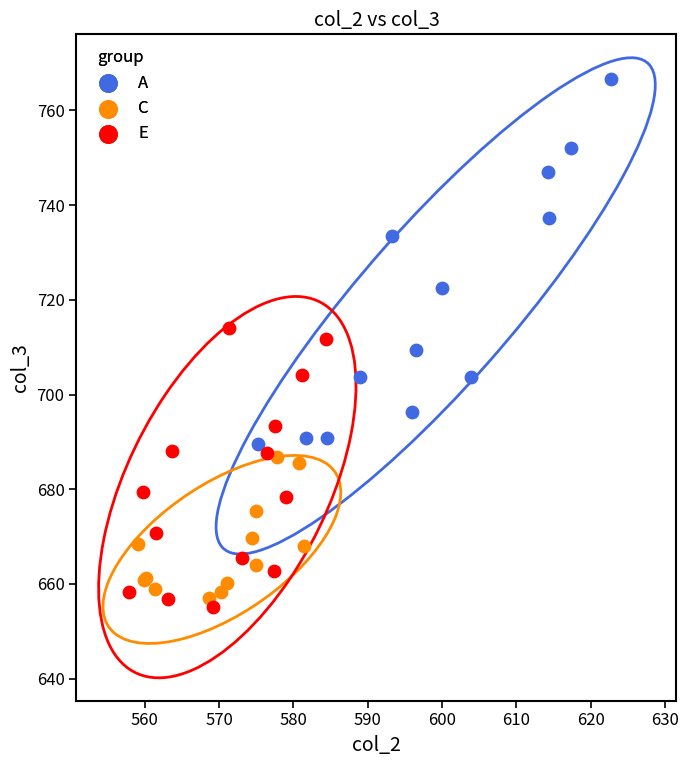

What are all the series names shown in the legend?

A, C, E